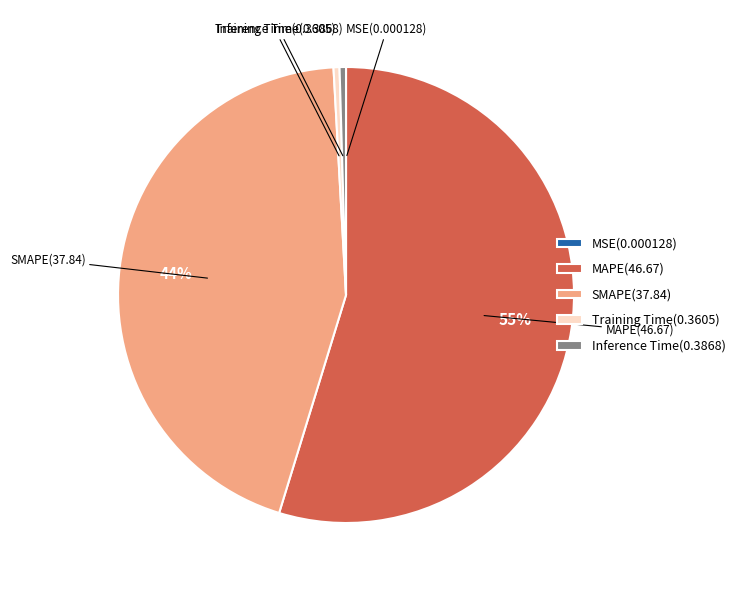

Between SMAPE(37.84) and Inference Time(0.3868), which is larger?

SMAPE(37.84)